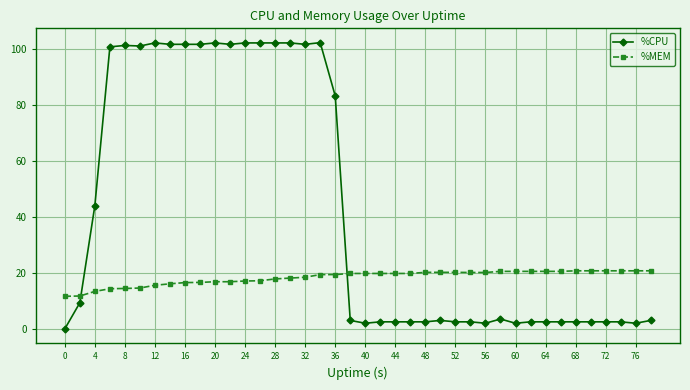

At how many categories does at least one series exceed 70?

16